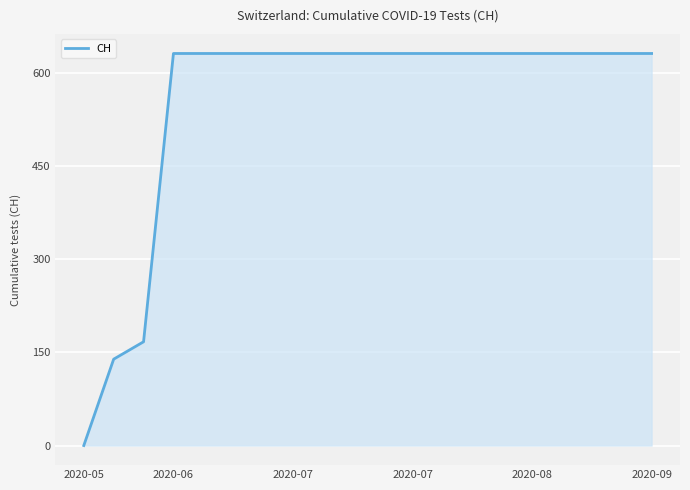

What is the difference between the second highest and second lowest values?

492